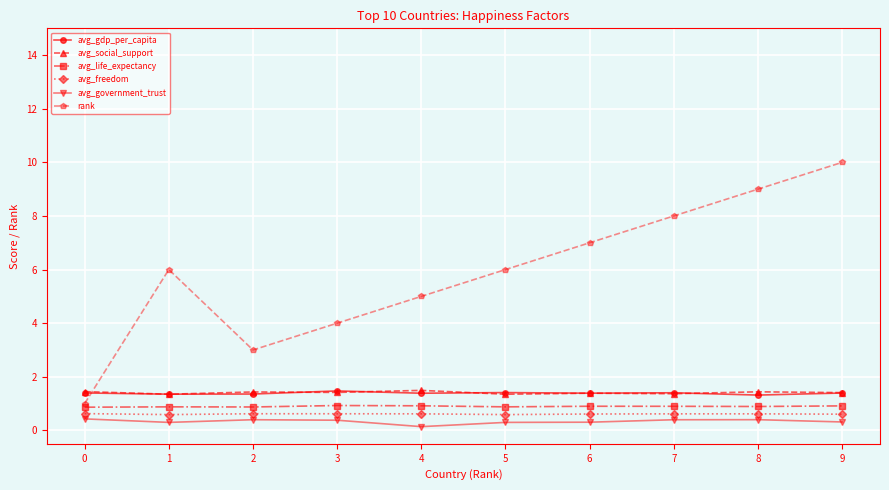

What is the sum of all avg_freedom values?

6.1